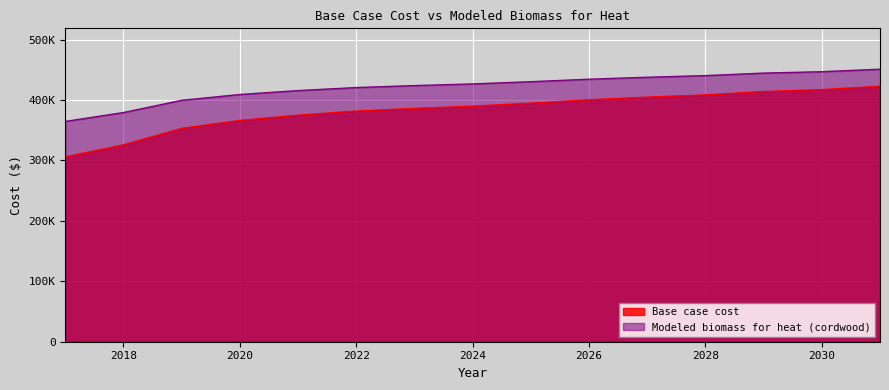

The Base case cost series shows 132568.8 at 2029. True or false?

False